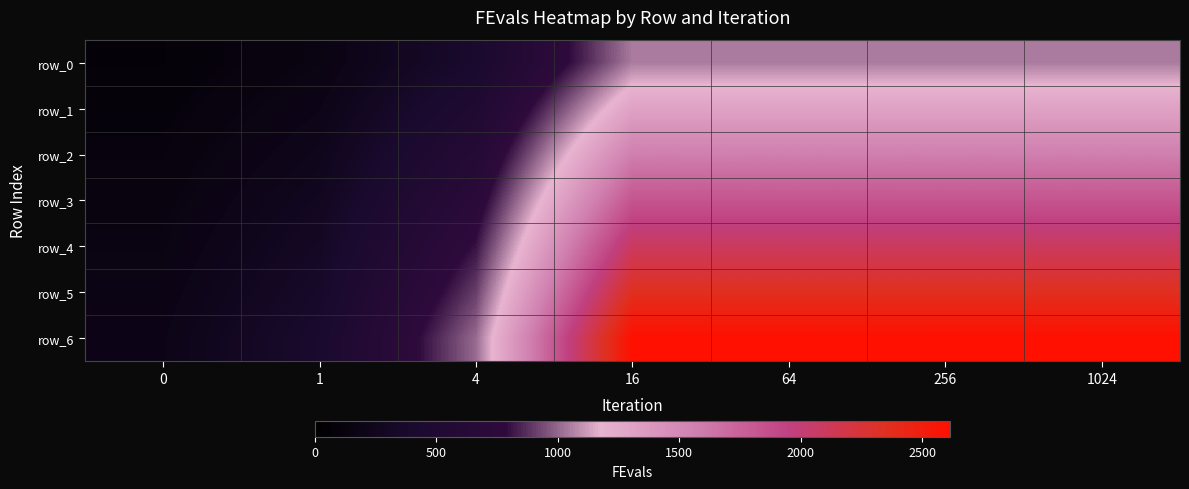

At how many categories does at least one series exceed 382?

6